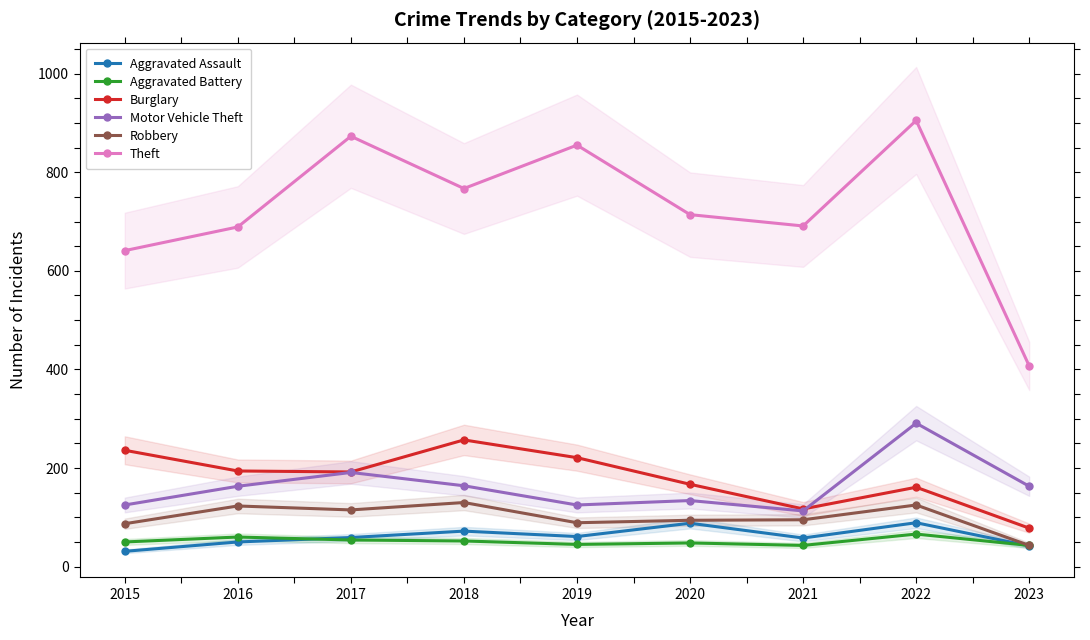

True or false: Aggravated Battery has a value of 65 at 2015.

False